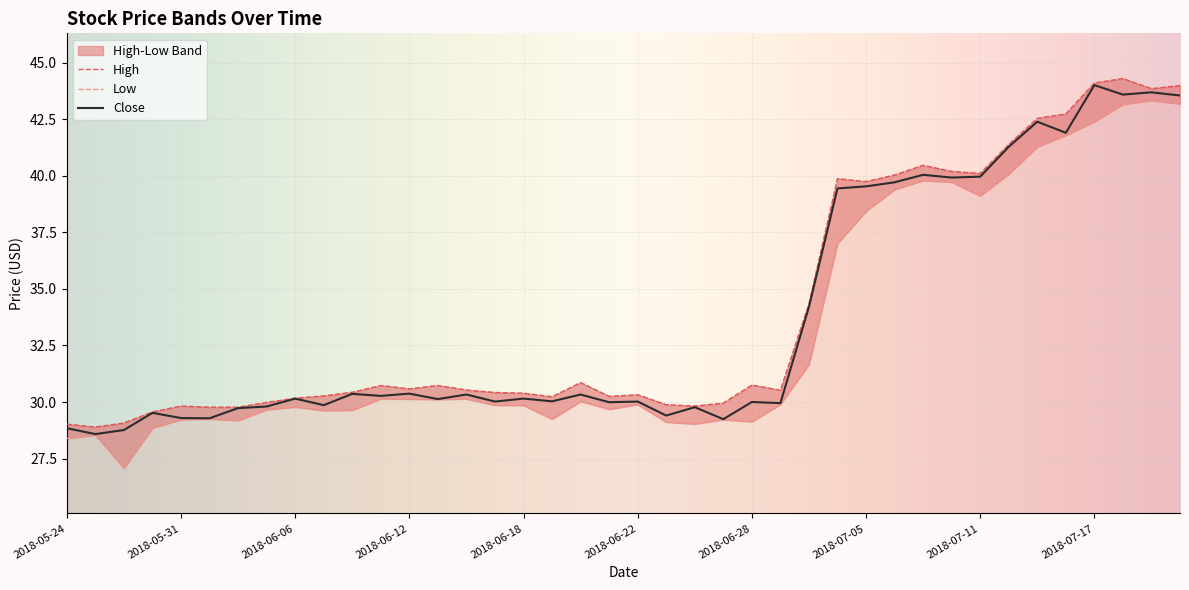

What is the value of the Close point at the 19th from the left?

30.3